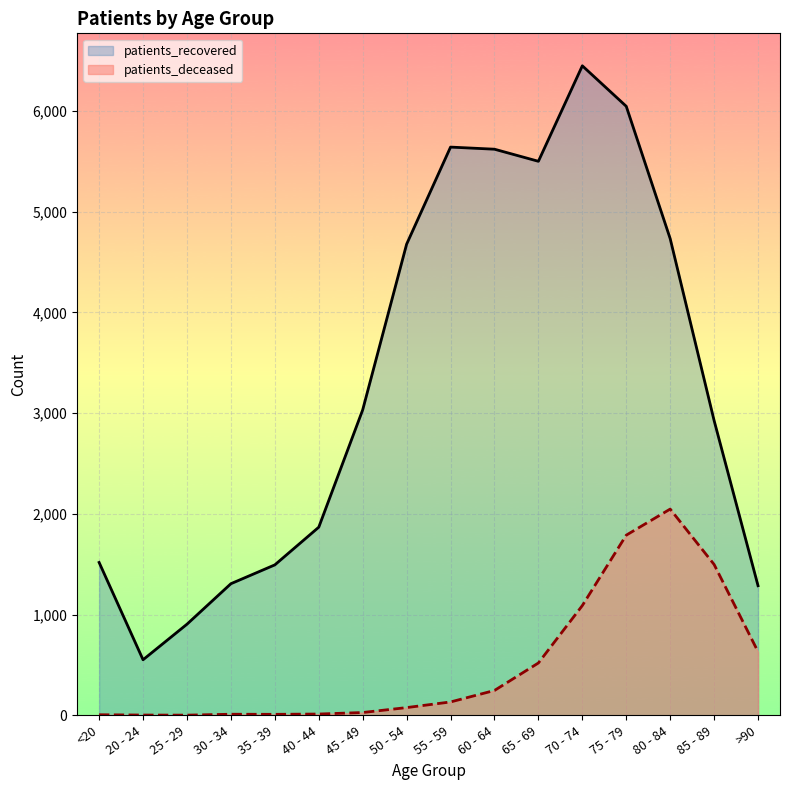

Rank the categories by patients_deceased value from lowest to highest.

25 - 29, 20 - 24, <20, 35 - 39, 30 - 34, 40 - 44, 45 - 49, 50 - 54, 55 - 59, 60 - 64, 65 - 69, >90, 70 - 74, 85 - 89, 75 - 79, 80 - 84